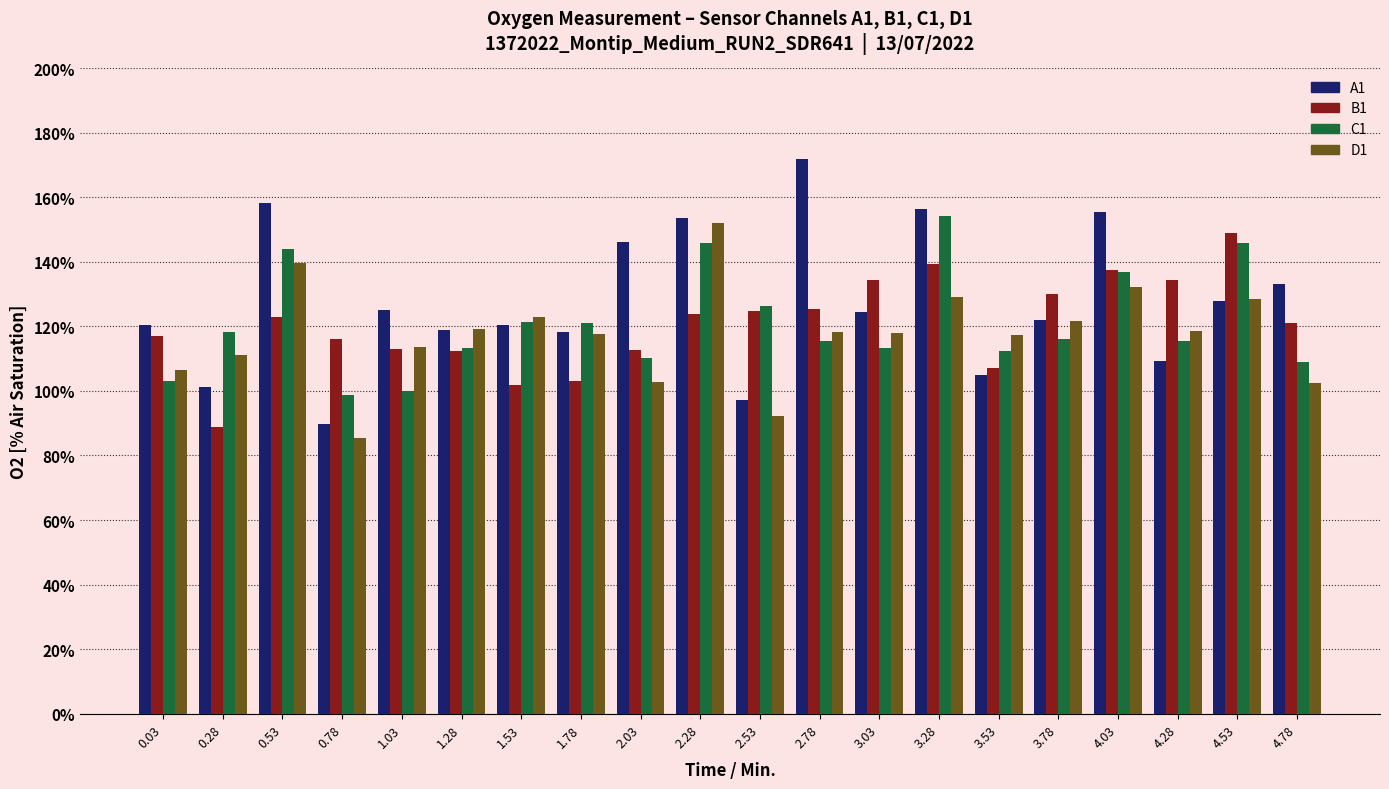

What is the approximate value of B1 at 0.53?

122.9